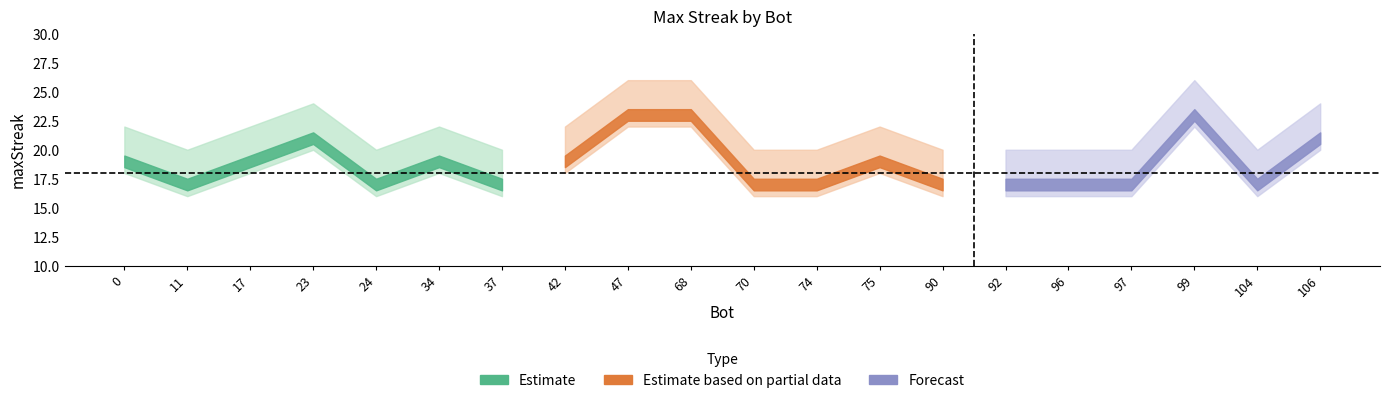

Where is the first local minimum for maxStreak_high?

11